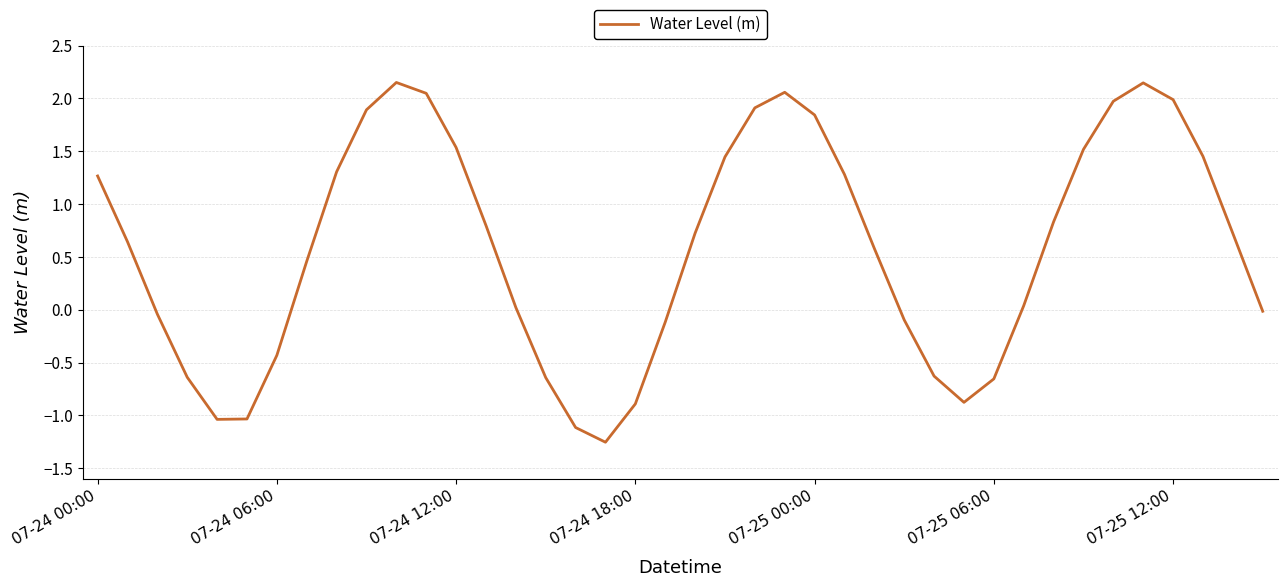

What is the difference between the maximum and minimum values?

3.4